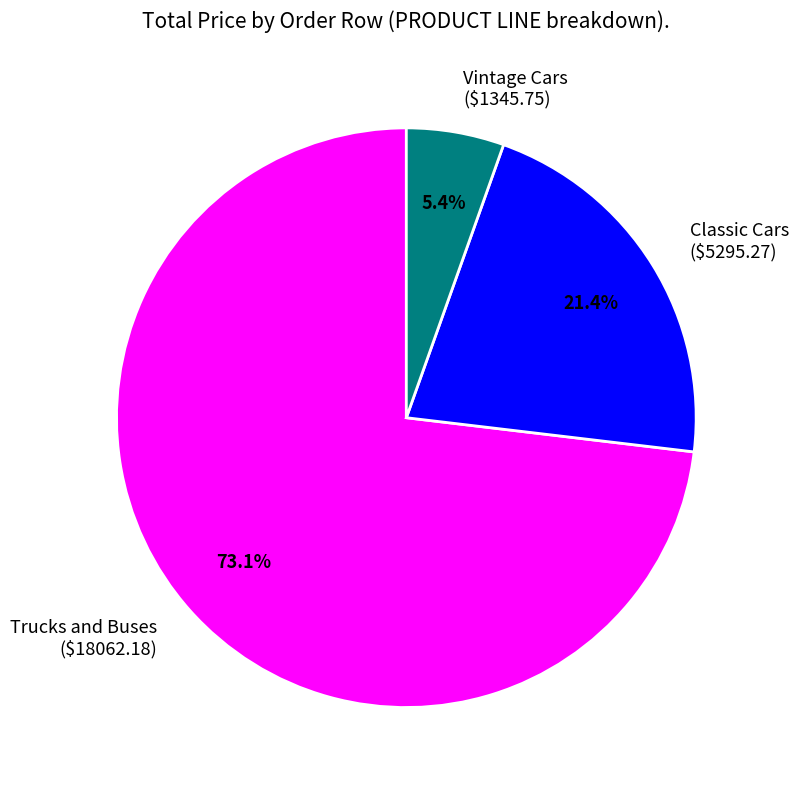

Which category has the biggest portion of the pie?

Trucks and Buses ($18062.18)